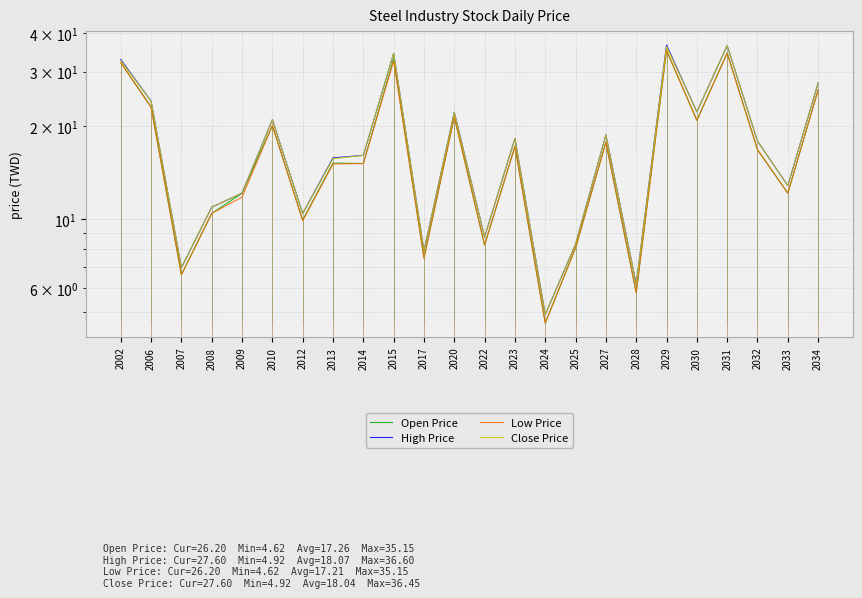

How many data points does each series have?

24